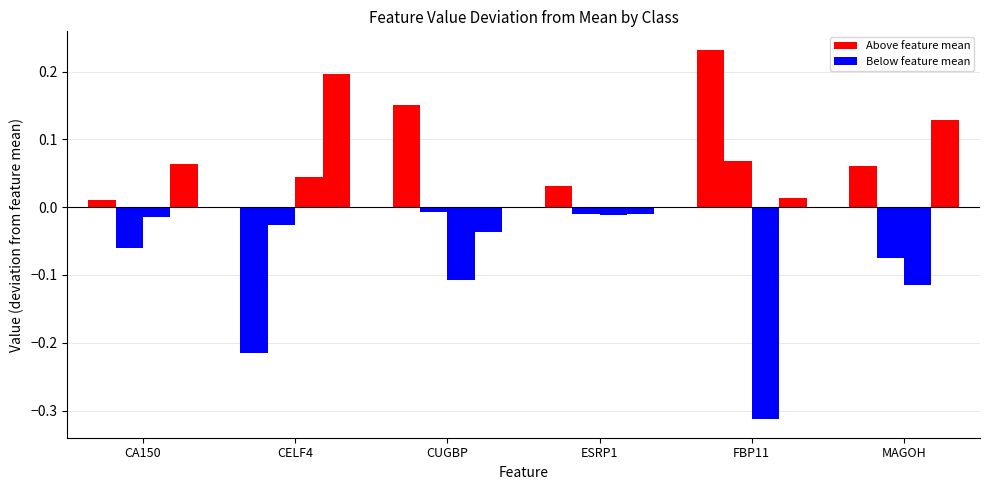

How many groups of bars are there?

6